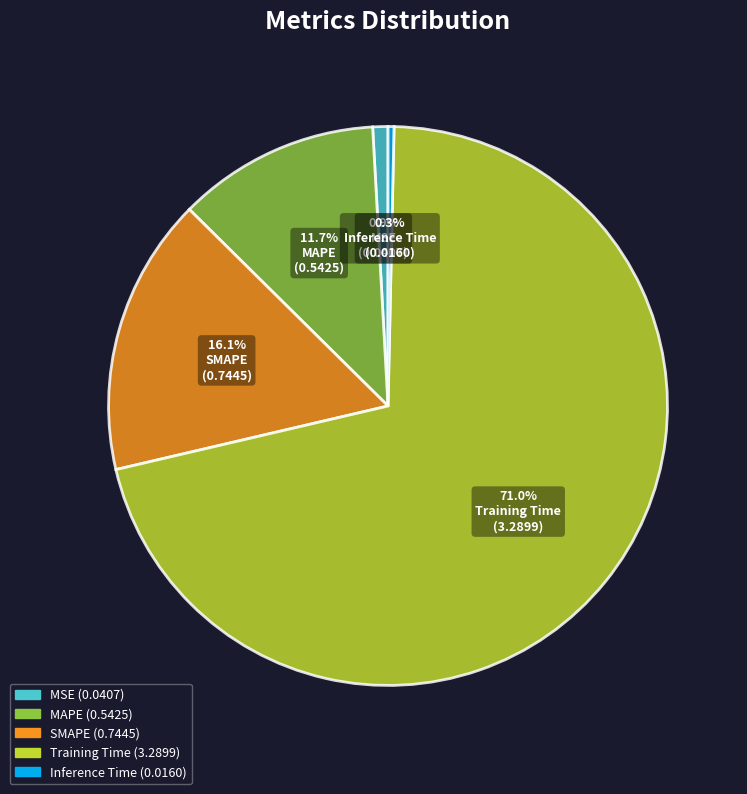

Which category accounts for the majority?

Training Time